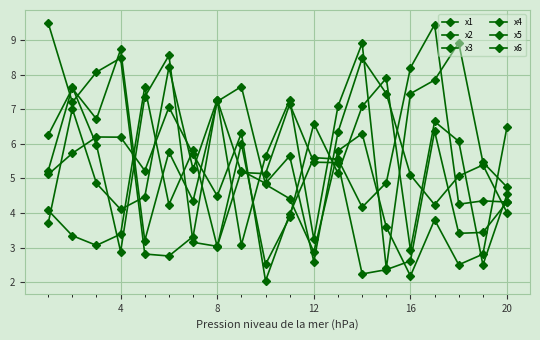

How many lines are shown in the chart?

6